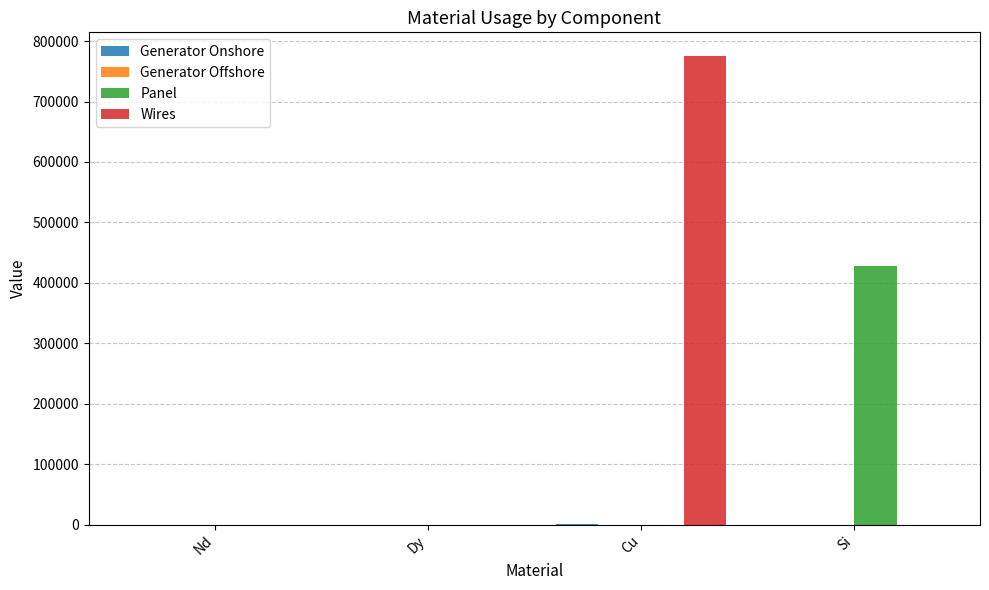

What is the total value across all series at Si?

428290.5